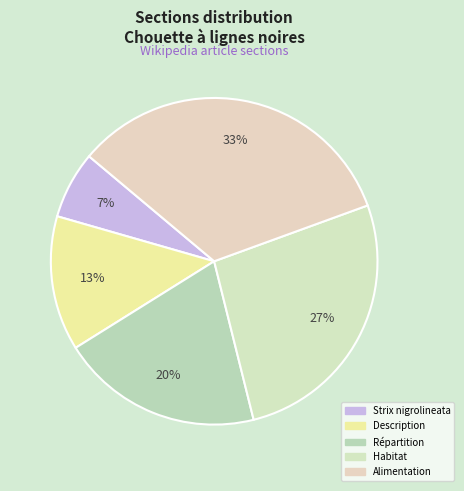

How many slices are in this pie chart?

5